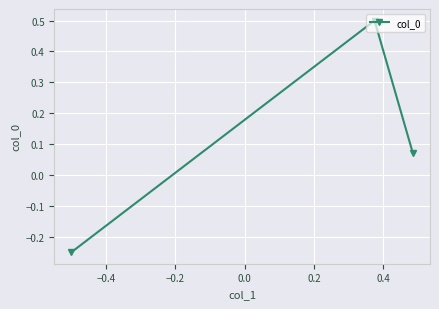

What is the difference between the maximum and second lowest values?

0.4